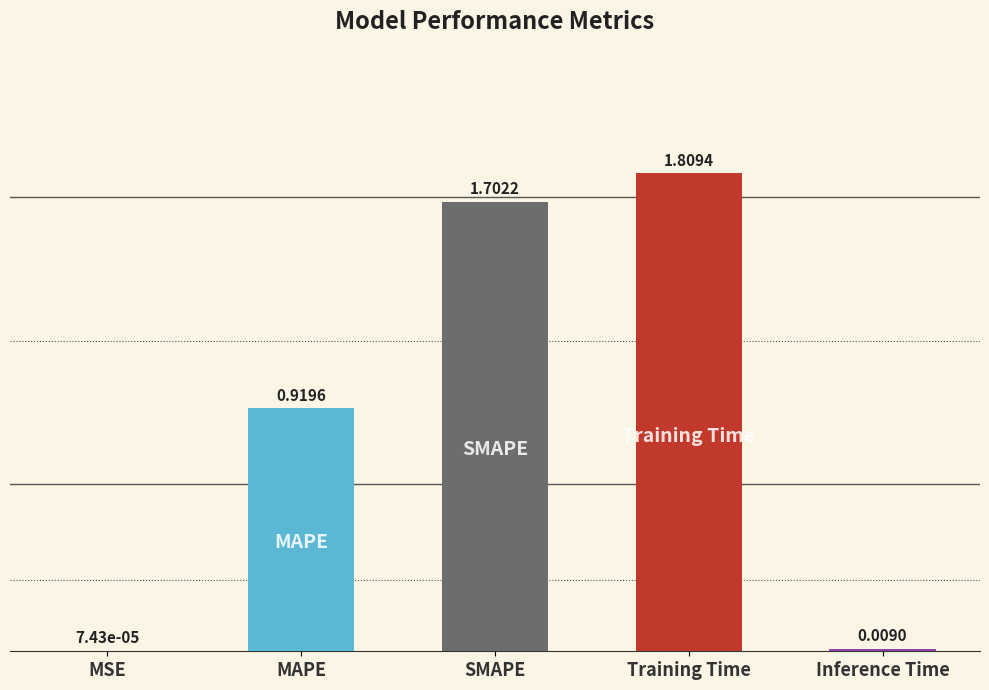

What is the change in value from MSE to SMAPE?

+1.7